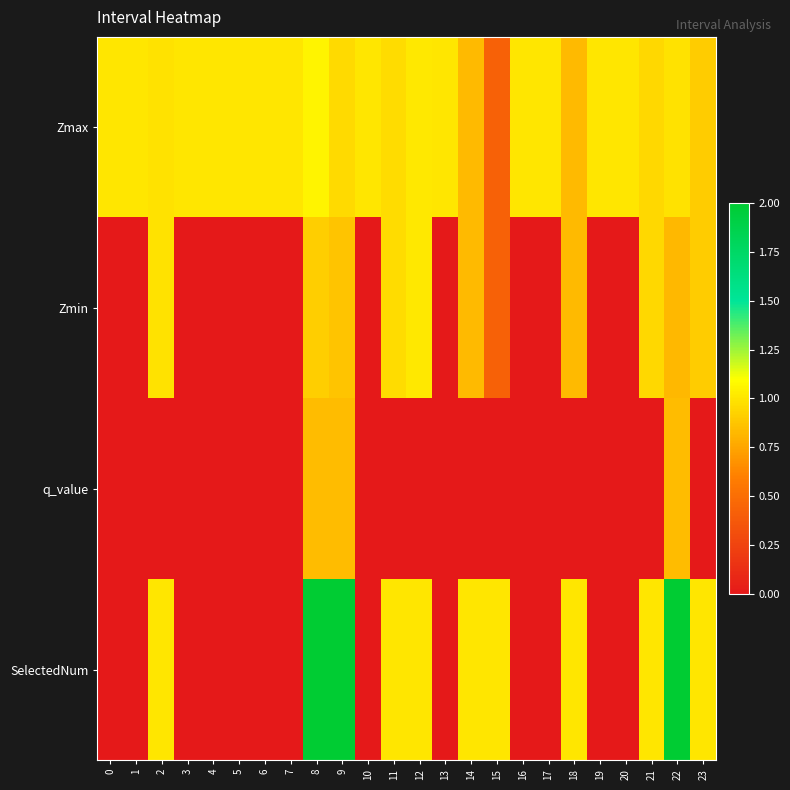

Reading left to right, extract all data points from this chart.

Zmax: 0=1.0	1=1.0	2=1.0	3=1.0	4=1.0	5=1.0	6=1.0	7=1.0	8=1.1	9=1.0	10=1.0	11=1.0	12=1.0	13=1.0	14=0.8	15=0.4	16=1.0	17=1.0	18=0.8	19=1.0	20=1.0	21=0.9	22=1.0	23=0.9
Zmin: 0=0.0	1=0.0	2=1.0	3=0.0	4=0.0	5=0.0	6=0.0	7=0.0	8=0.9	9=0.9	10=0.0	11=1.0	12=1.0	13=0.0	14=0.8	15=0.4	16=0.0	17=0.0	18=0.8	19=0.0	20=0.0	21=0.9	22=0.8	23=0.9
q_value: 0=0.0	1=0.0	2=0.0	3=0.0	4=0.0	5=0.0	6=0.0	7=0.0	8=0.8	9=0.8	10=0.0	11=0.0	12=0.0	13=0.0	14=0.0	15=0.0	16=0.0	17=0.0	18=0.0	19=0.0	20=0.0	21=0.0	22=0.8	23=0.0
SelectedNum: 0=0.0	1=0.0	2=1.0	3=0.0	4=0.0	5=0.0	6=0.0	7=0.0	8=2.0	9=2.0	10=0.0	11=1.0	12=1.0	13=0.0	14=1.0	15=1.0	16=0.0	17=0.0	18=1.0	19=0.0	20=0.0	21=1.0	22=2.0	23=1.0